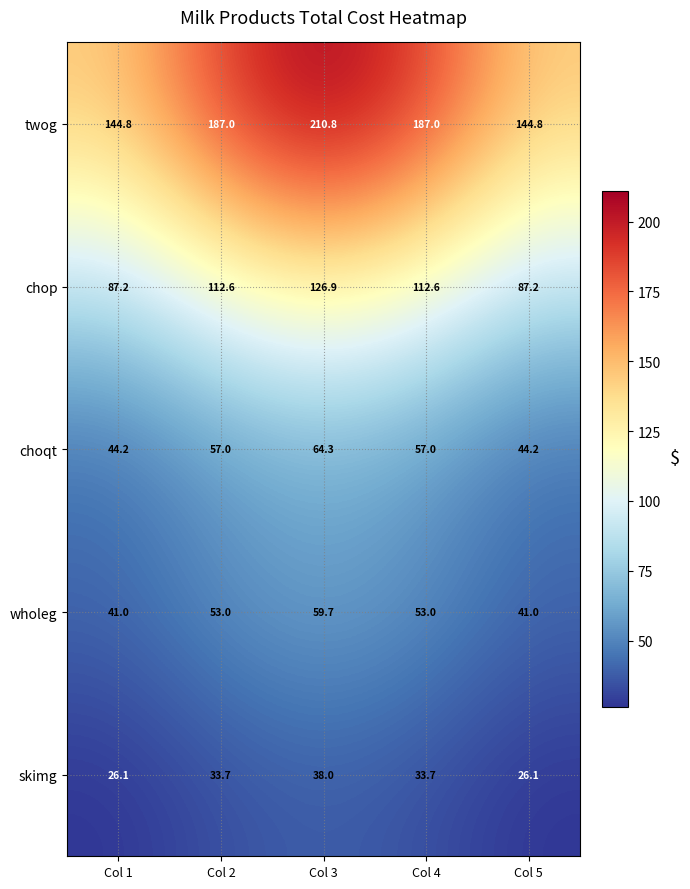

Count the number of data series in this chart.

5